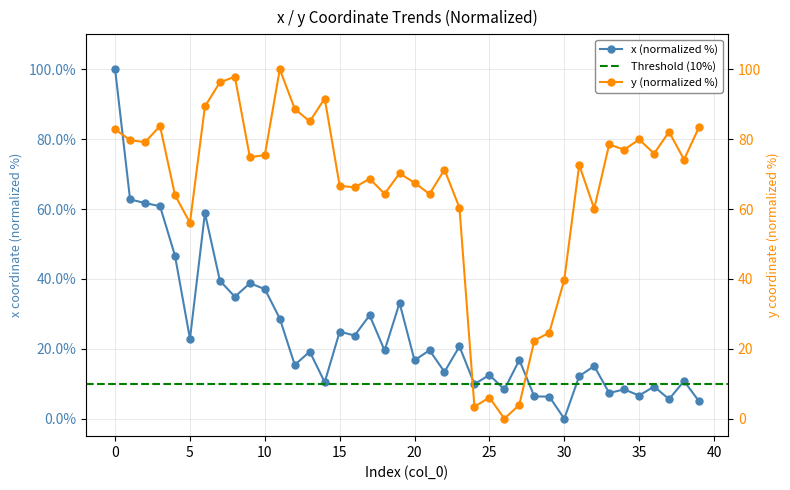

List the series in order of their overall mean, lowest first.

x, y